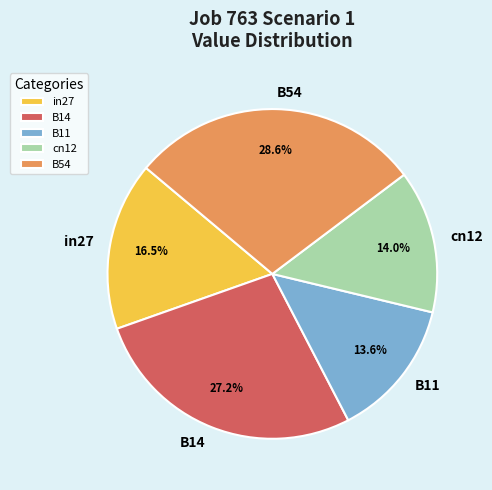

Which category has the biggest portion of the pie?

B54